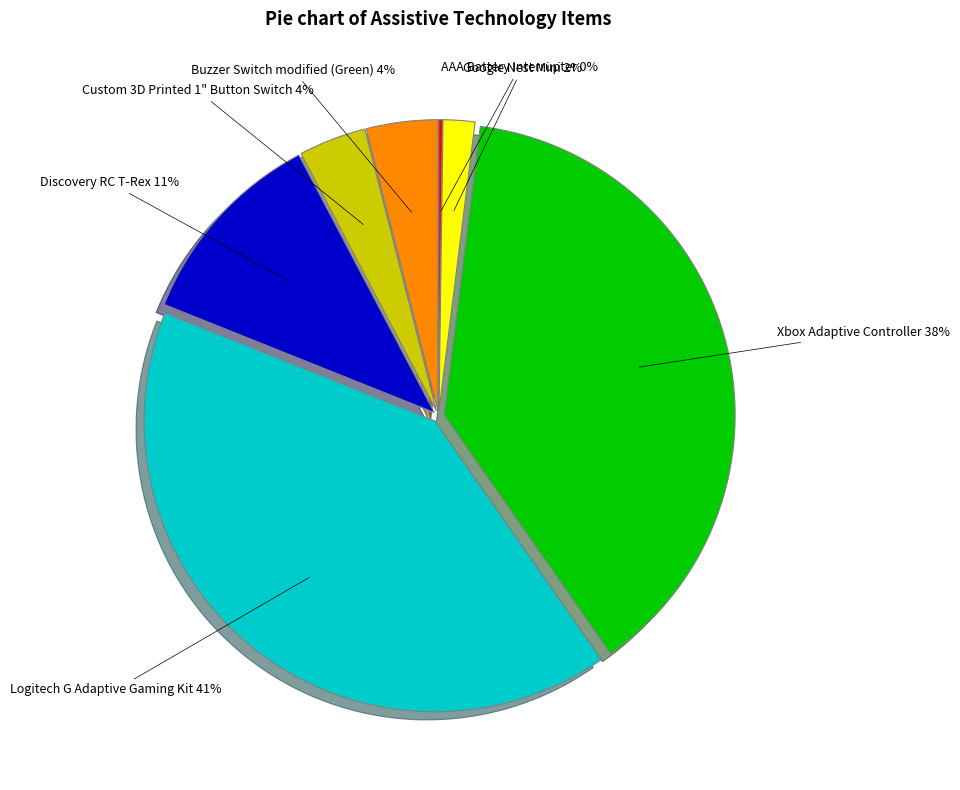

Is the sum of Custom 3D Printed 1" Button Switch and Logitech G Adaptive Gaming Kit greater than half?

No